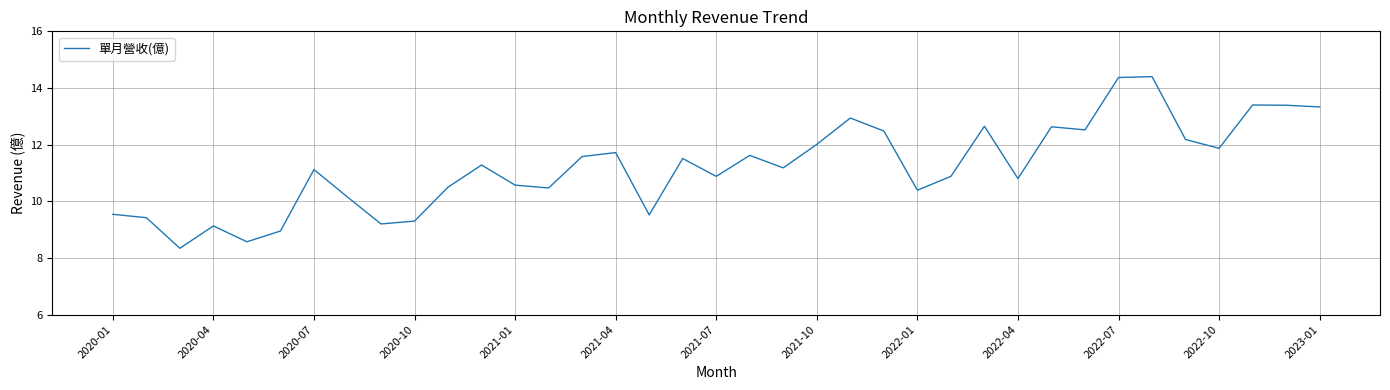

How many categories are shown in the chart?

37